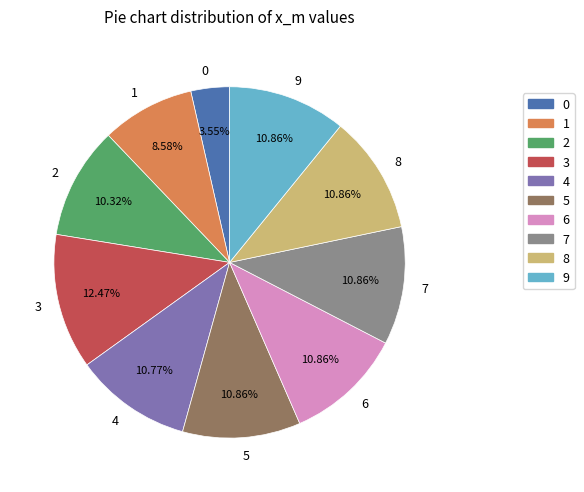

Is 6 the majority of the pie?

No